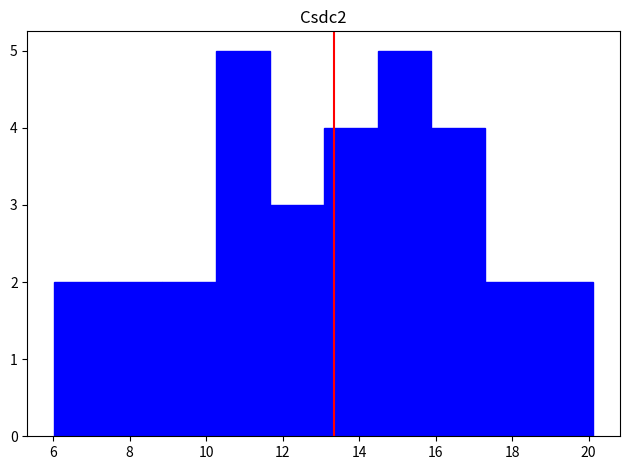

Reading left to right, list every bar in this chart as the range it spans on the x-axis followed by its height. Neither the bar edges nor the heights are printed on the chart, so give them approximately, as read against the axes.

6.0 to 7.4: 2
7.4 to 8.8: 2
8.8 to 10.2: 2
10.2 to 11.6: 5
11.6 to 13.0: 3
13.0 to 14.4: 4
14.4 to 15.8: 5
15.8 to 17.4: 4
17.4 to 18.8: 2
18.8 to 20.2: 2